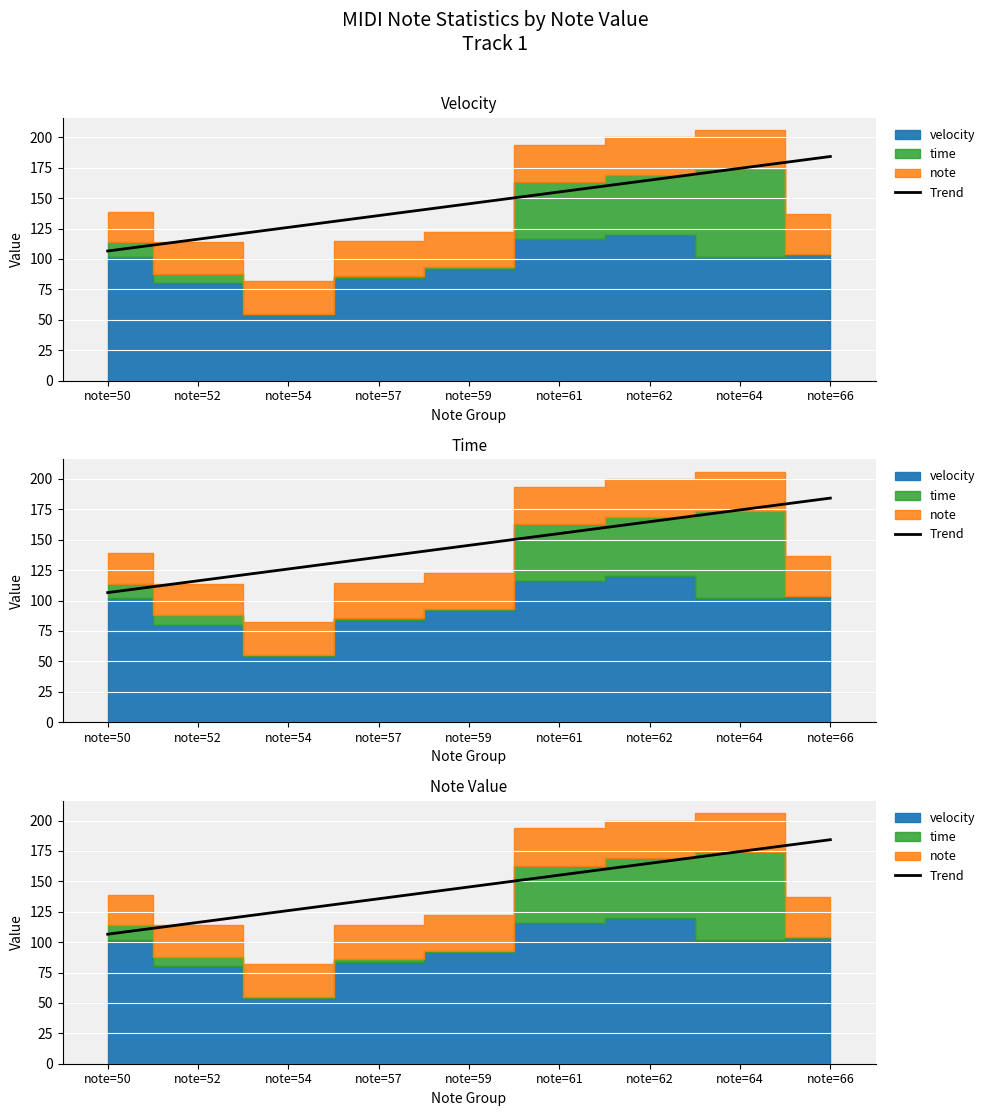

What is the value of the 4th point from the left?

135.7